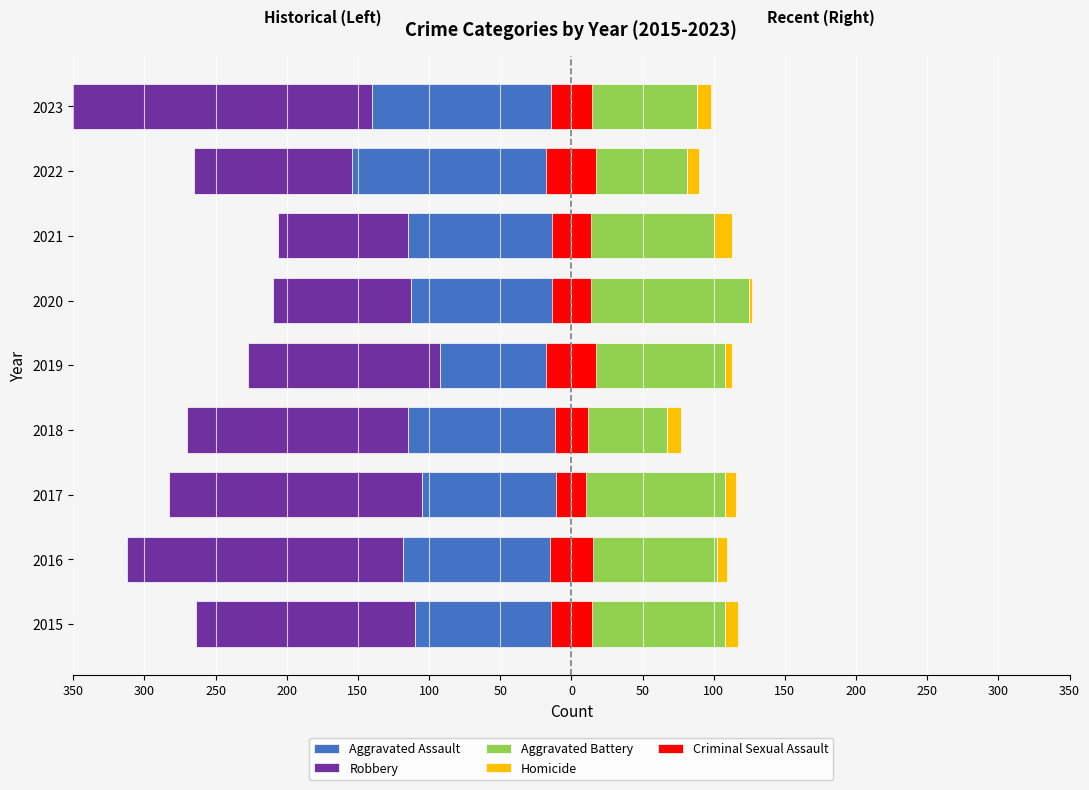

The Aggravated Battery series shows 130.7 at 2023. True or false?

False